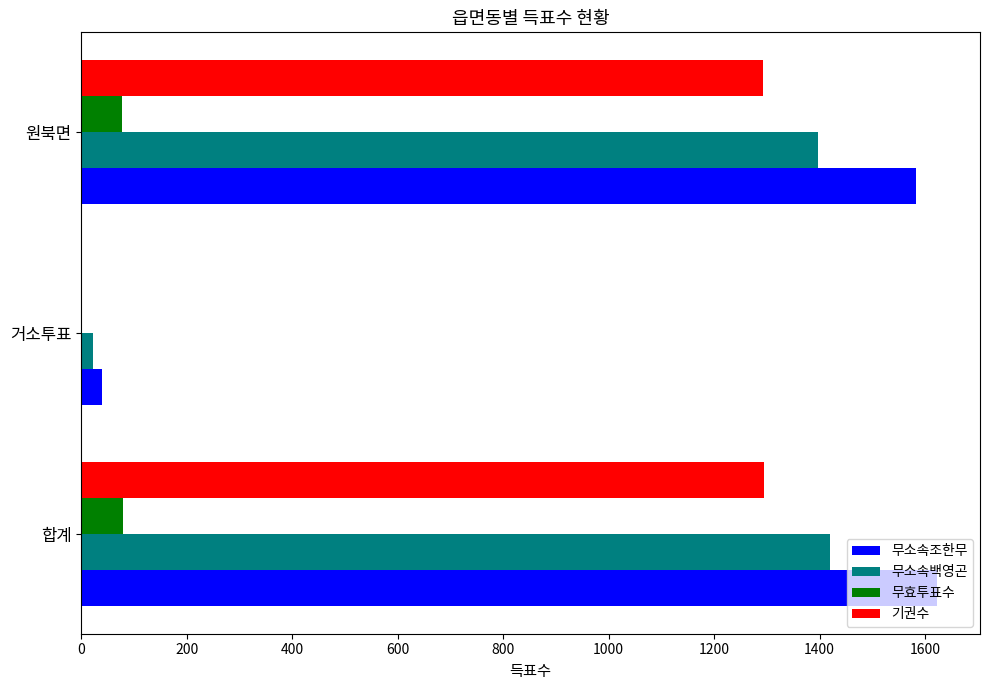

At which category does the chart reach its peak across all series?

합계